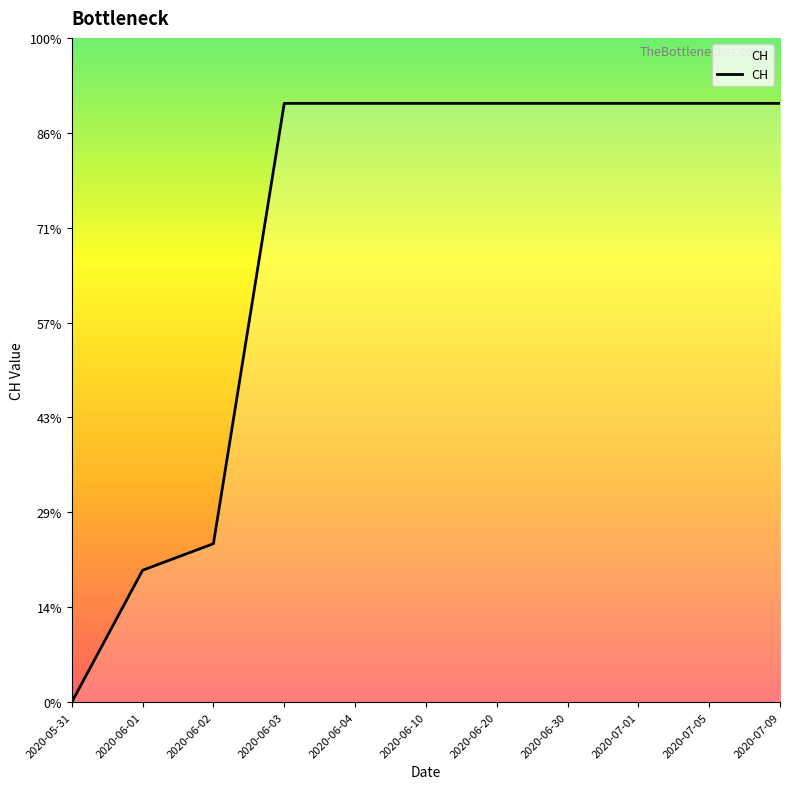

Reading left to right, list all the values displayed in this chart.

0	139	167	631	631	631	631	631	631	631	631